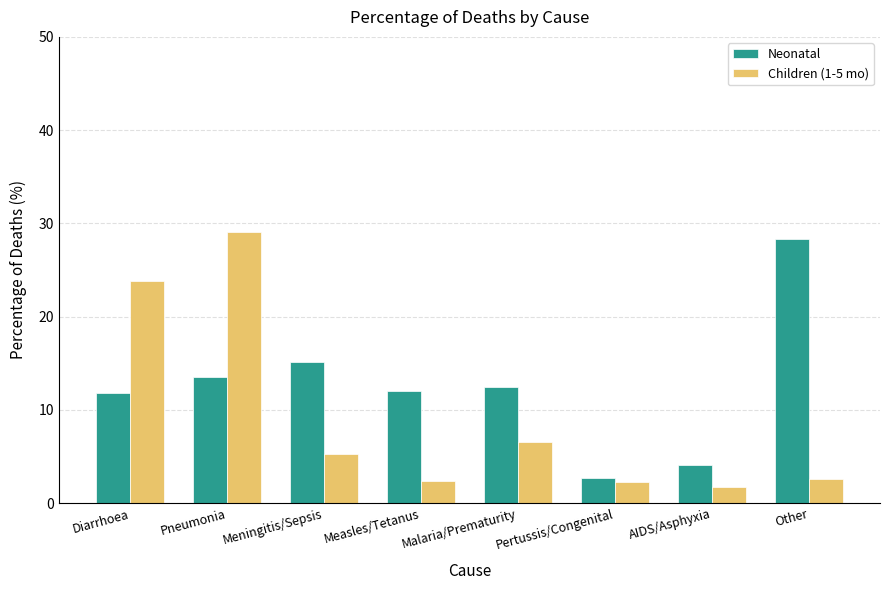

What is the sum of the Children (1-5 mo) values at AIDS/Asphyxia and Malaria/Prematurity?

8.2